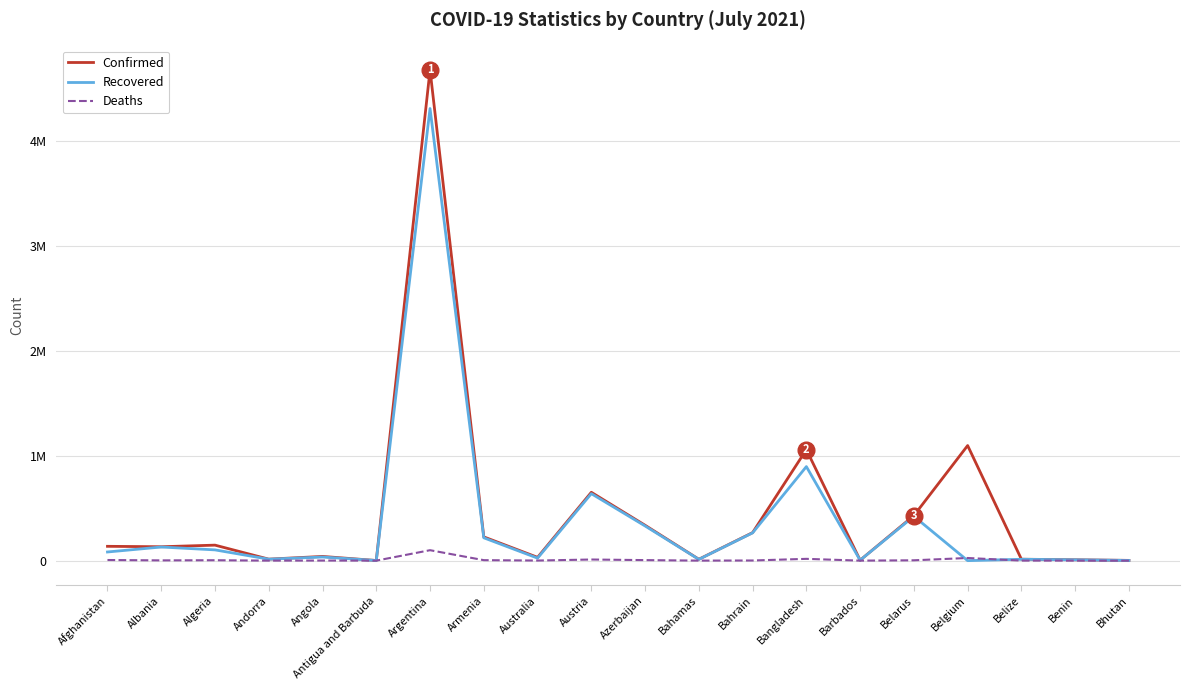

What is the difference between the highest and lowest values at Austria?

641628